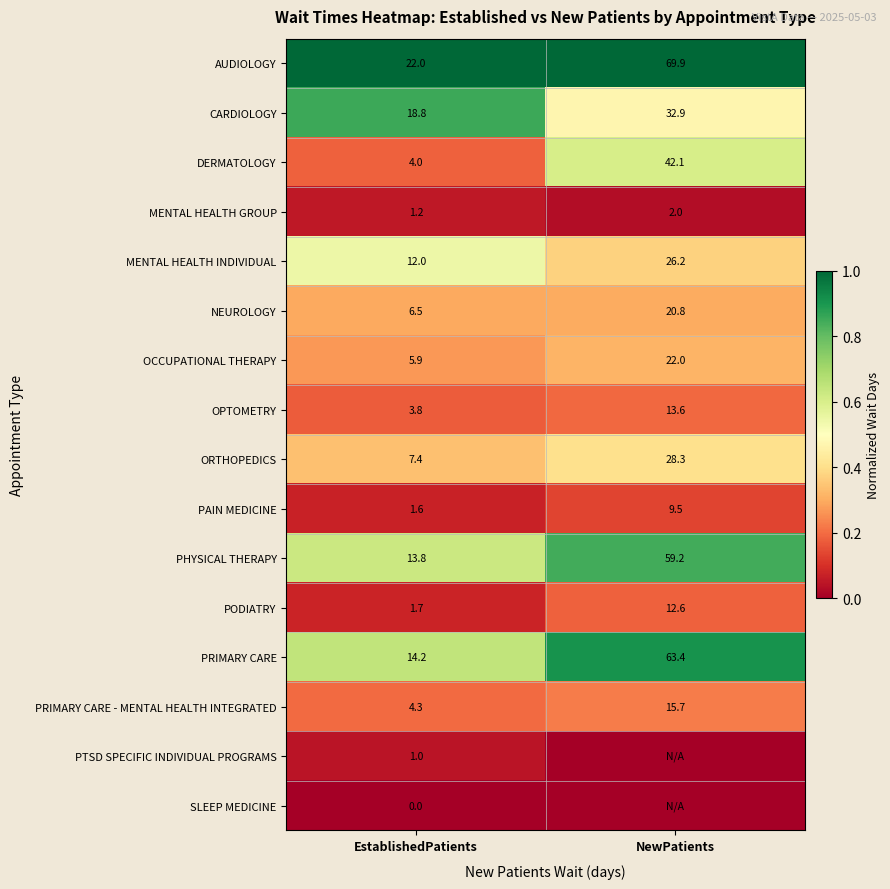

The ORTHOPEDICS series shows 0.6 at EstablishedPatients. True or false?

False